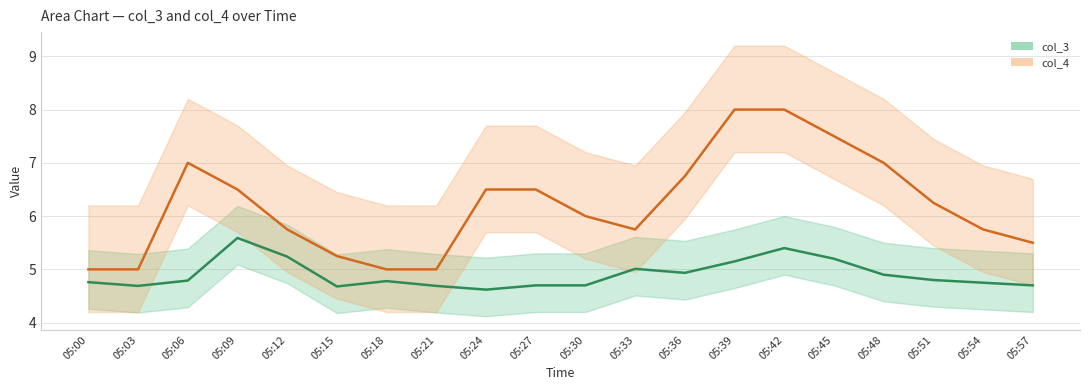

What is the highest value of the col_4 series?

8.0